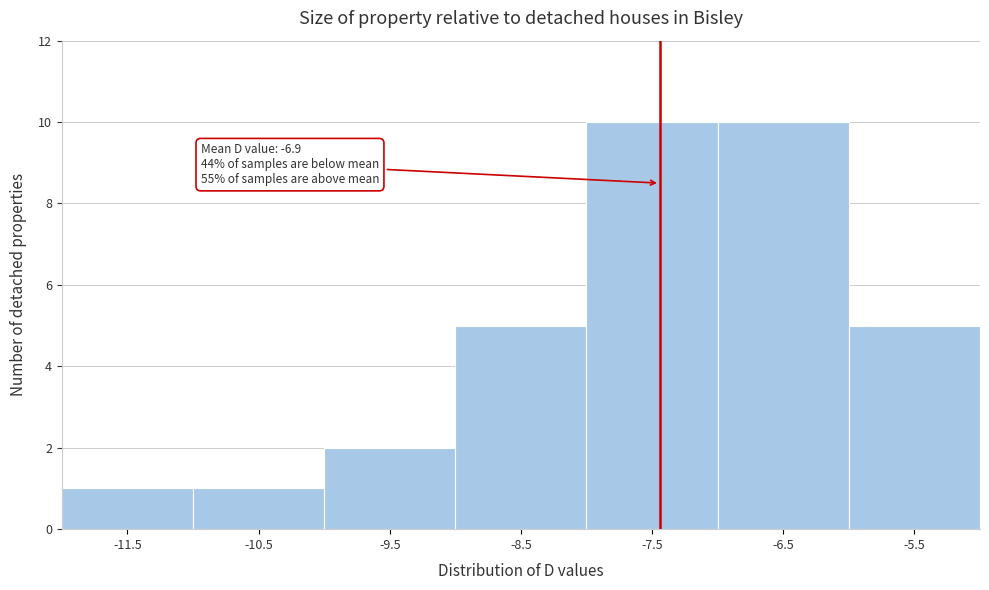

Reading right to left, transcribe all the data shown in this chart.

-5.5=5	-6.5=10	-7.5=10	-8.5=5	-9.5=2	-10.5=1	-11.5=1